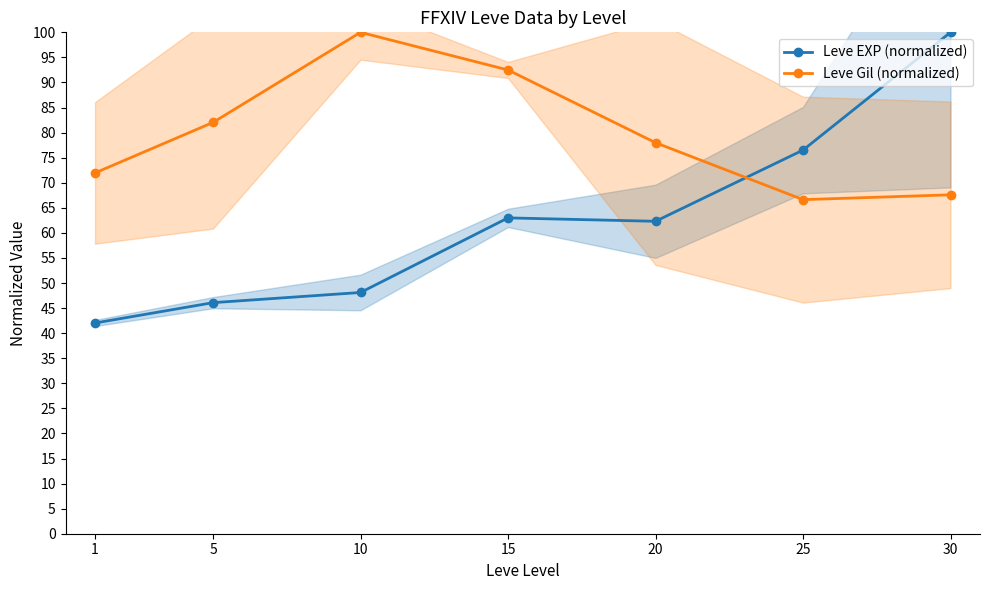

How many interior local valleys does the Leve Gil (normalized) series have?

1